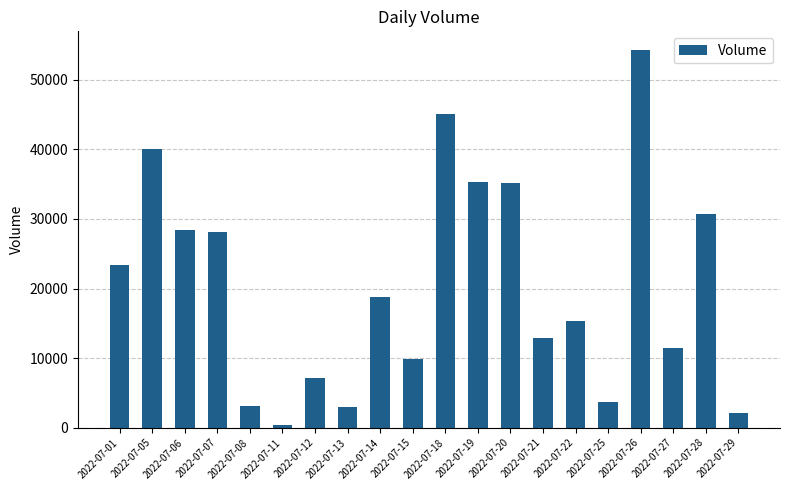

How many bars are there in total?

20